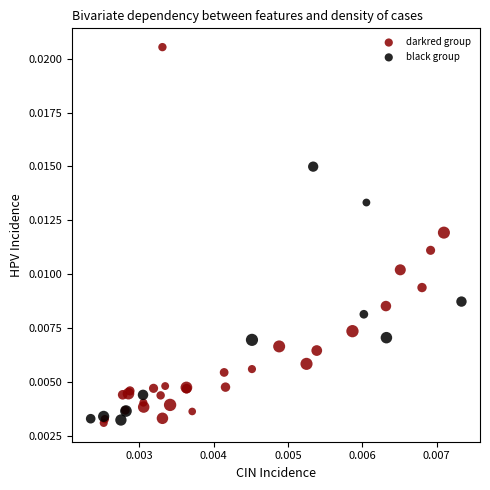

Which series reaches the maximum Y coordinate?

darkred group